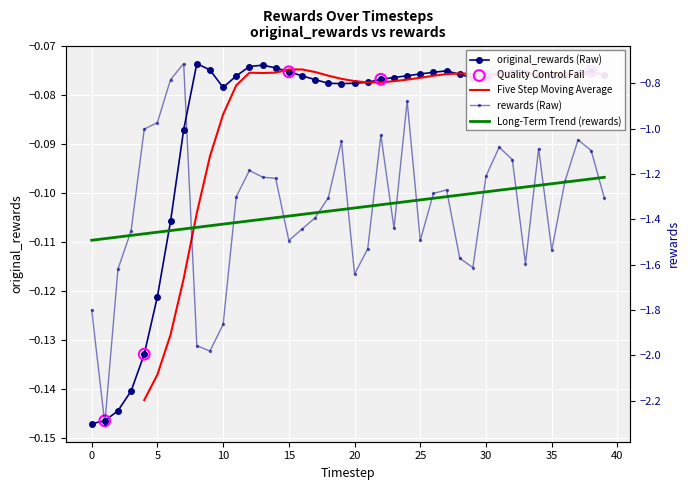

What is the total value across all series at 14?

-1.3